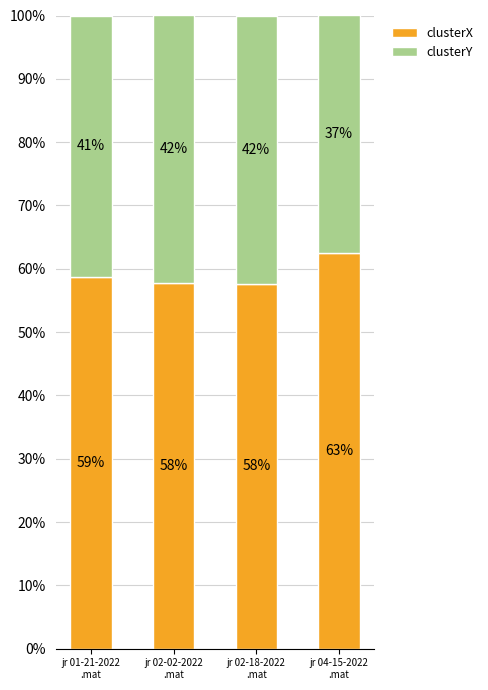

Count the clusterX values in the range 57 to 62.

3